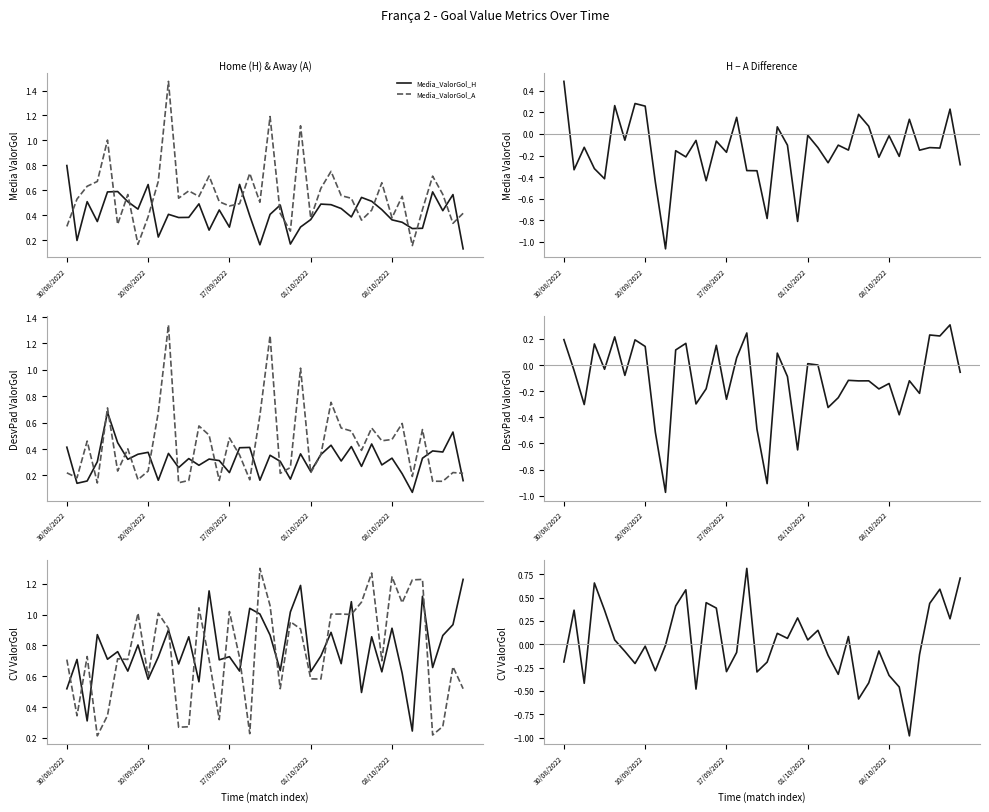

At 04/10/2022, list the series in order from smallest to largest.

DesvPad_ValorGol_H, Media_ValorGol_H, Media_ValorGol_A, DesvPad_ValorGol_A, CoeficienteVariacao_ValorGol_H, CoeficienteVariacao_ValorGol_A